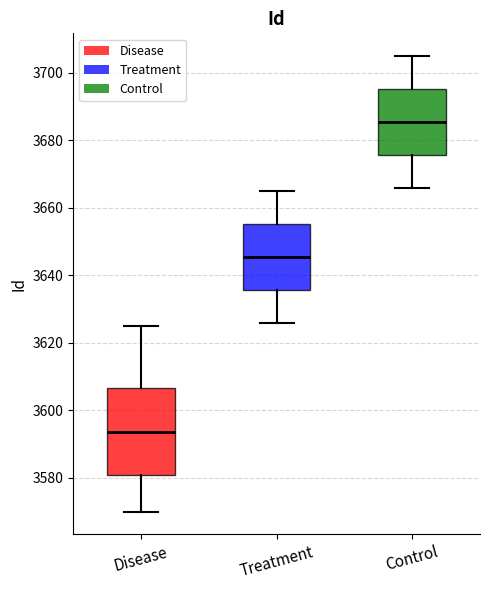

Where does the median line of the box for Treatment sit on the y-axis? The values are not printed on the chart, so give them approximately, as read against the axis.

3646